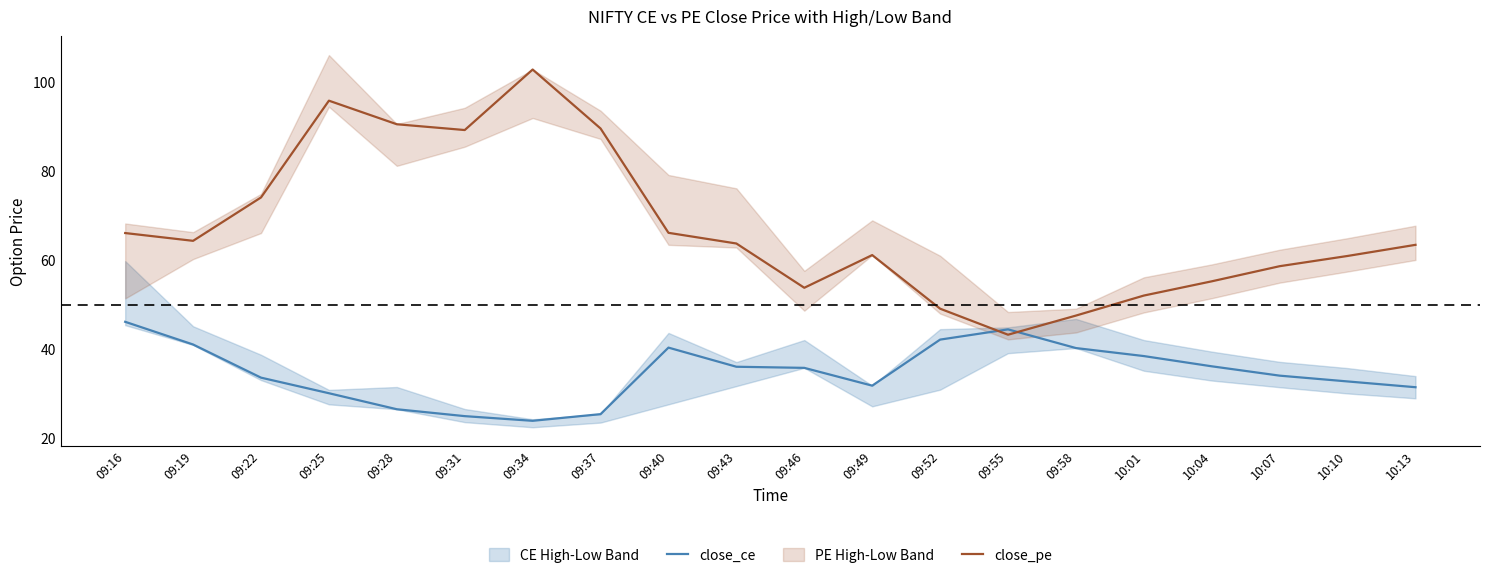

The value of close_pe at 09:25 is 95.9. True or false?

True